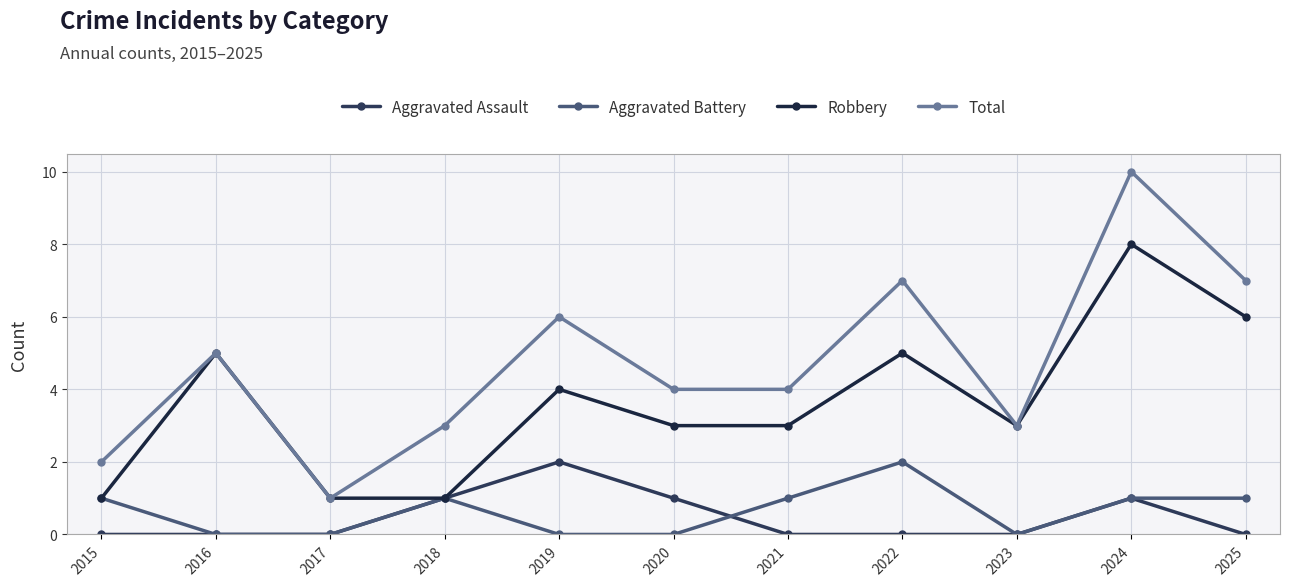

How many interior local peaks does the Aggravated Battery series have?

2